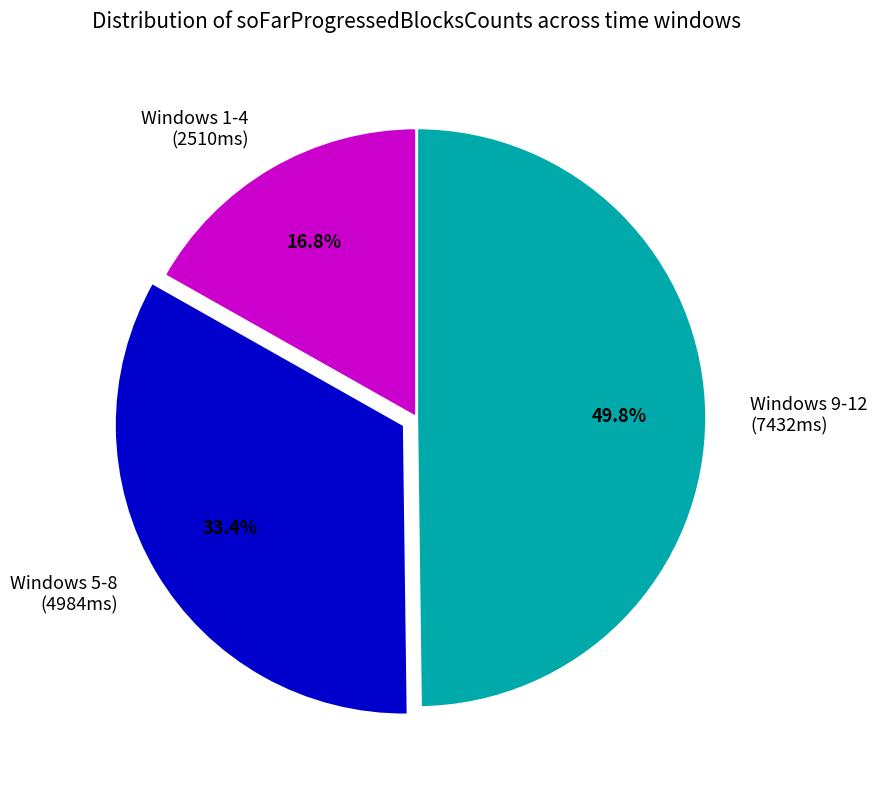

What percentage do Windows 5-8 (4984ms) and Windows 9-12 (7432ms) together represent?

83.2%